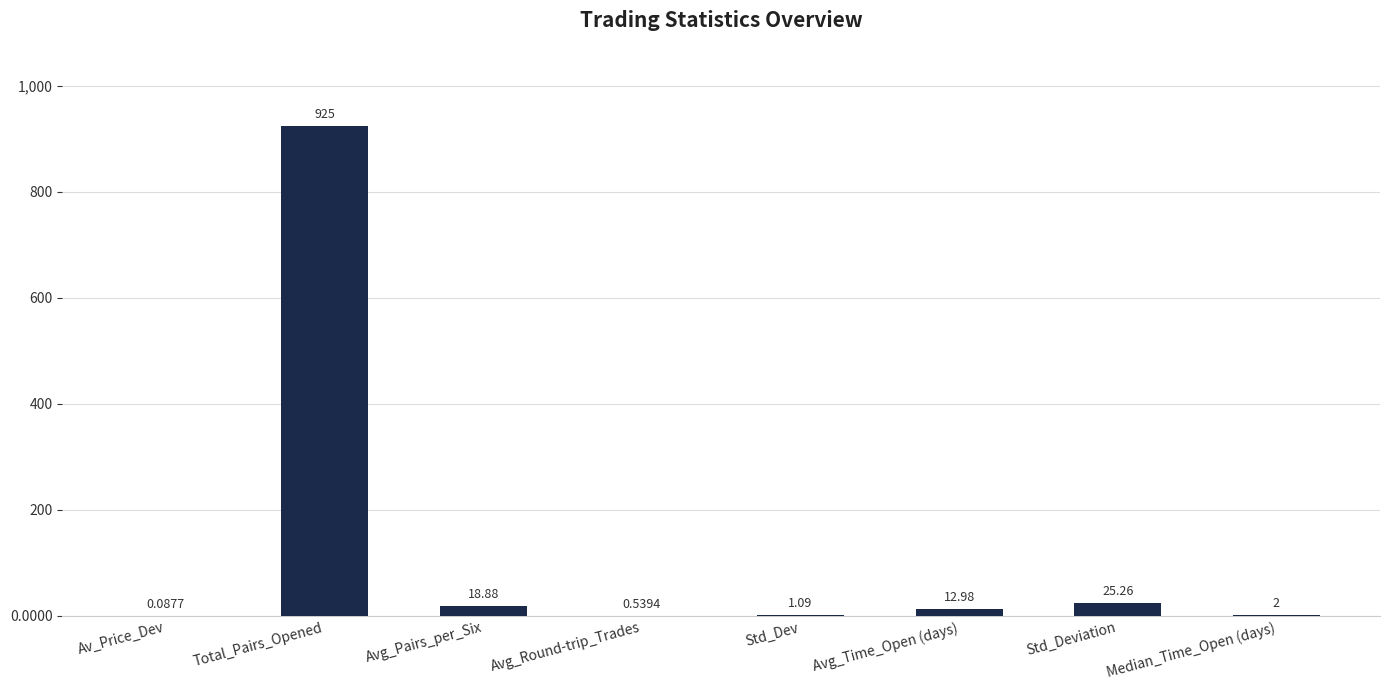

Which category has the highest value across all series?

Total_Pairs_Opened